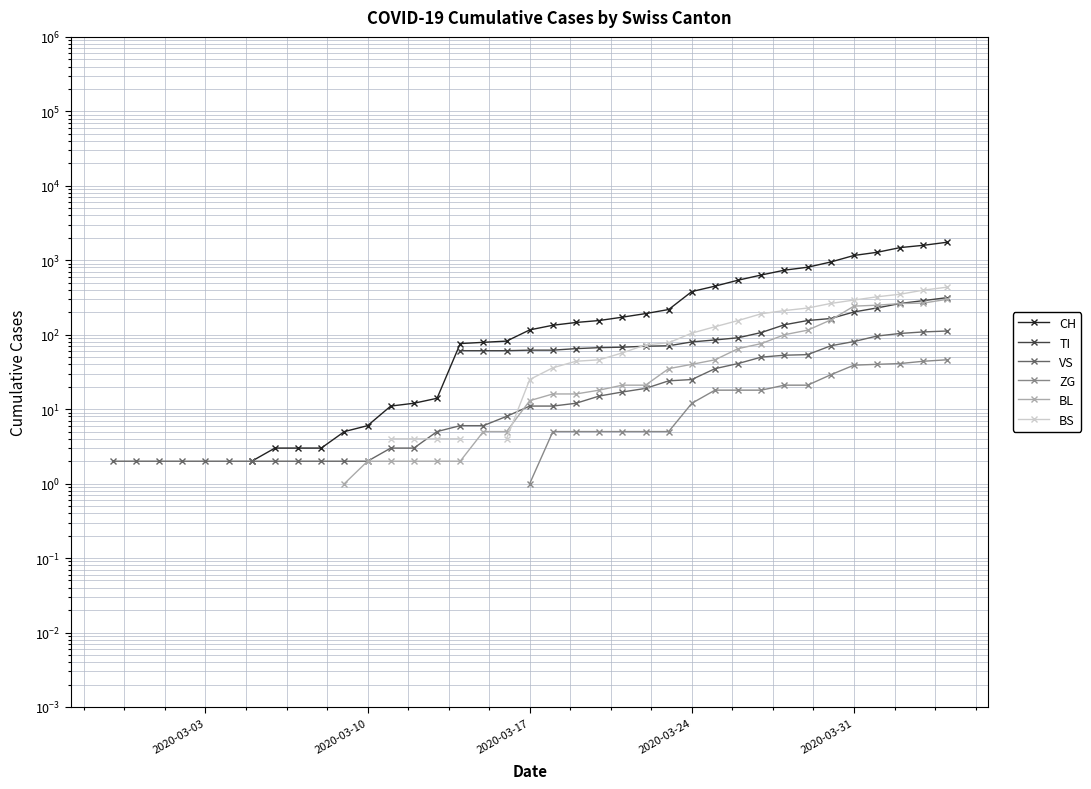

True or false: VS and TI intersect in this chart.

False